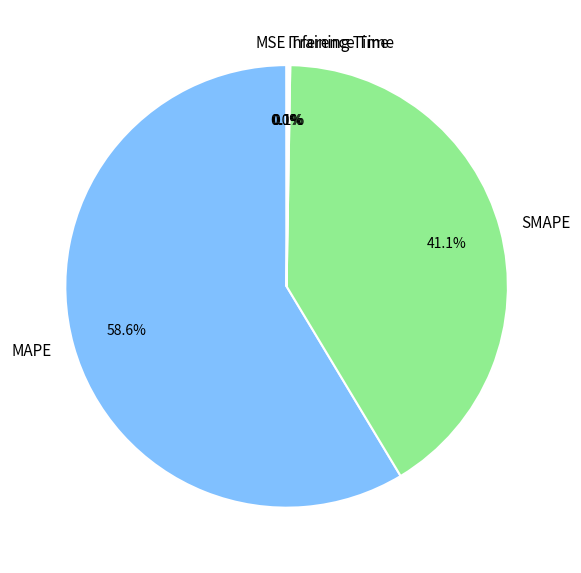

Which category has the biggest portion of the pie?

MAPE